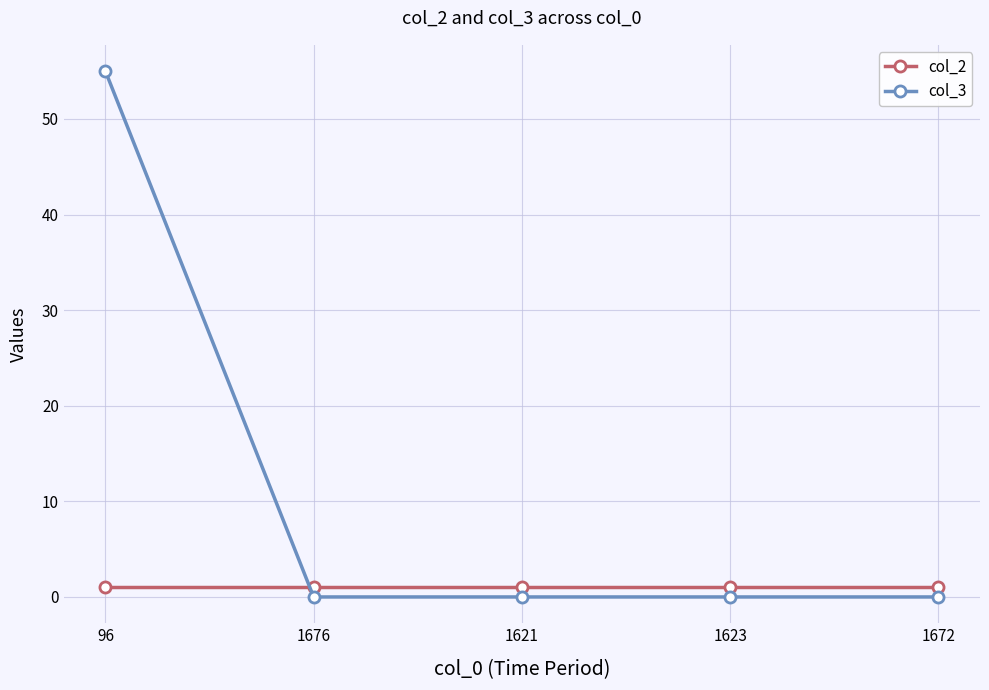

What is the label of the 2nd point from the left?

1676